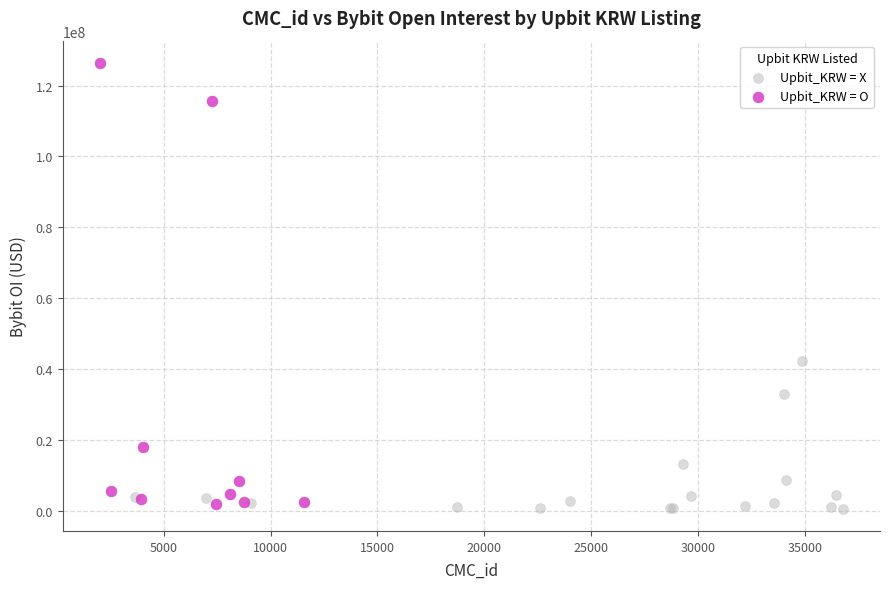

Which series reaches the maximum Y coordinate?

Upbit_KRW = O